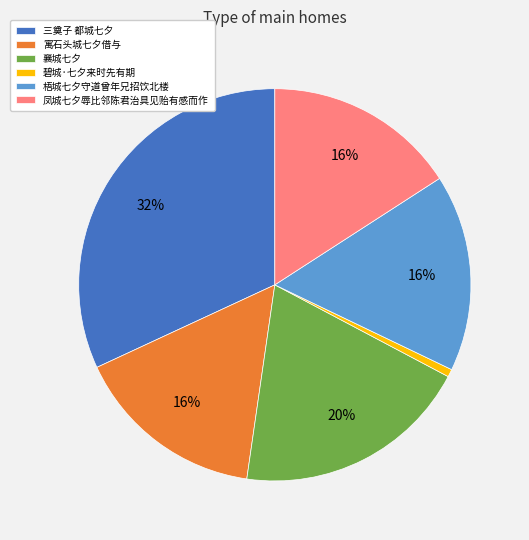

To the nearest percent, what portion does 碧城·七夕来时先有期 represent?

1%